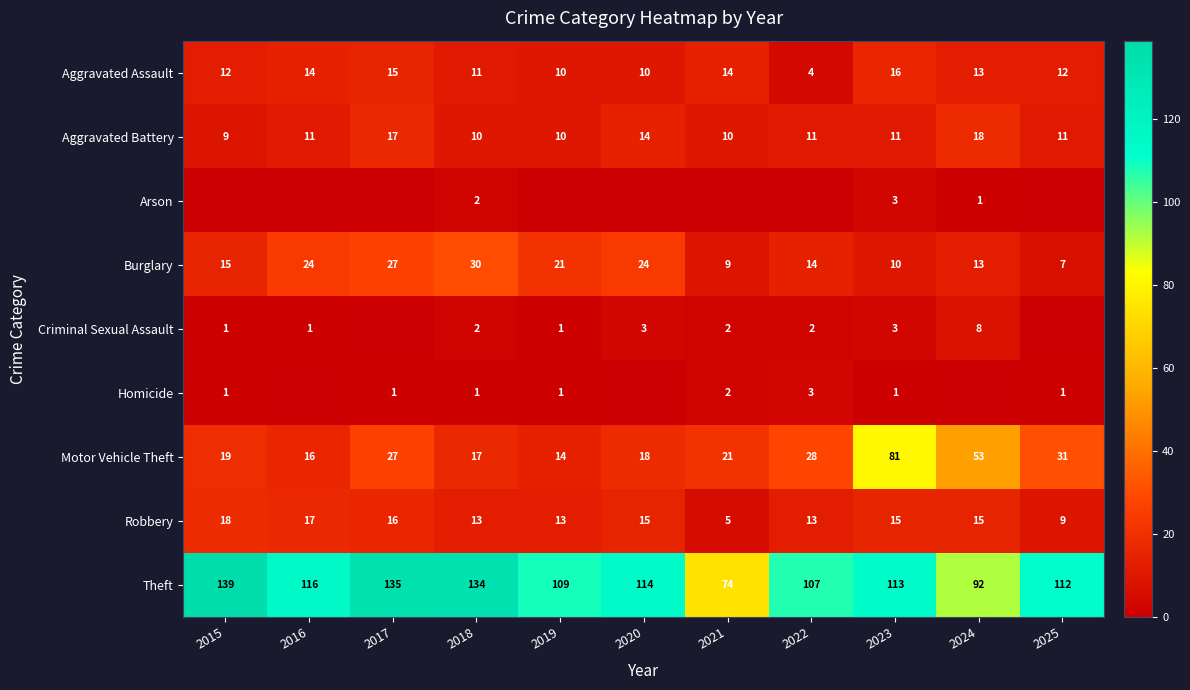

What is the total value across all series at 2023?

253